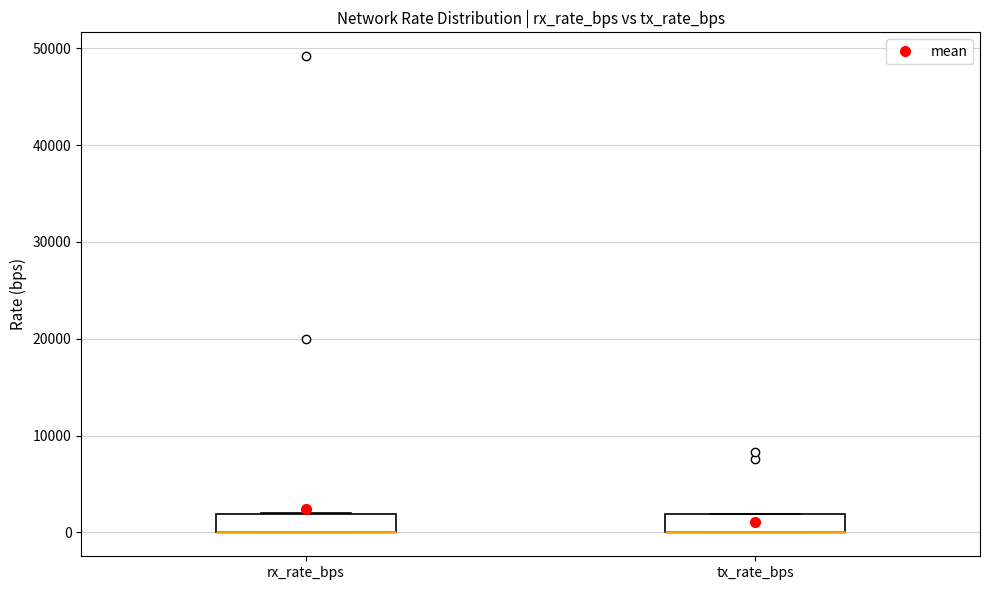

Reading left to right, transcribe this box plot: for each box, give where its median line is, the range the box spans, and where its two whiskers end, as read against the y-axis. The values are not printed on the chart, so give them approximately, as read against the axis.

rx_rate_bps: median 0 (drawn on the box's lower edge), box 0 to 2000, whiskers 0 to 2000
tx_rate_bps: median 0 (drawn on the box's lower edge), box 0 to 2000, whiskers 0 to 2000